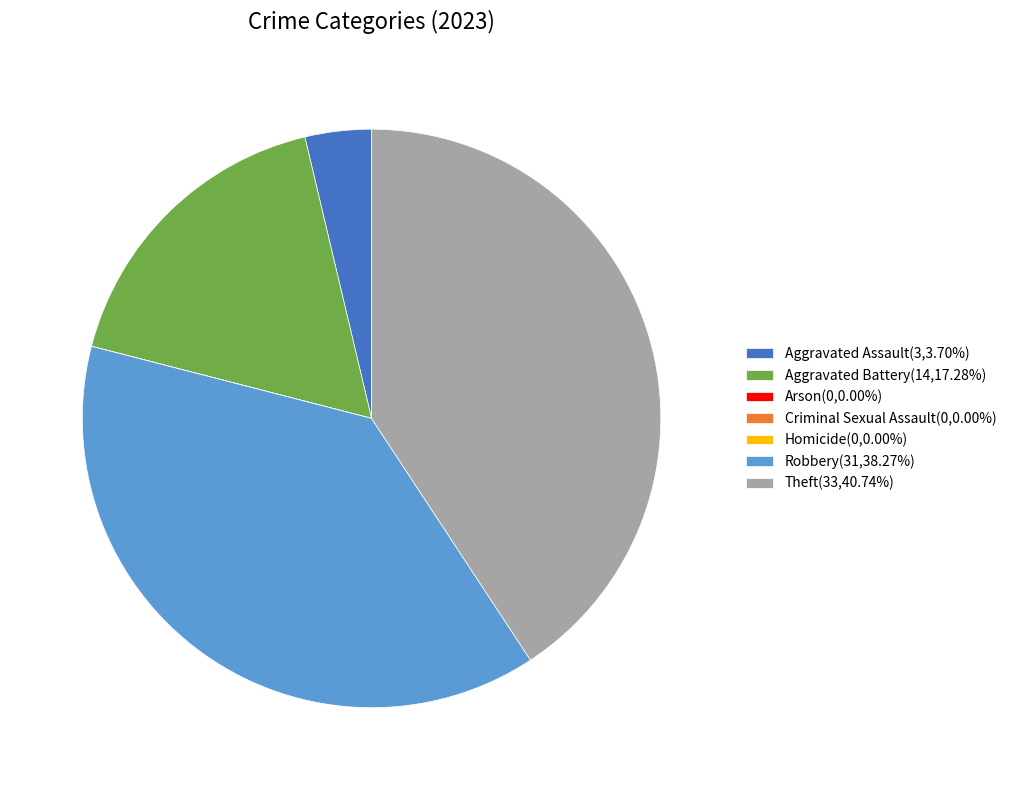

Is Theft(33,40.74%) the majority of the pie?

No